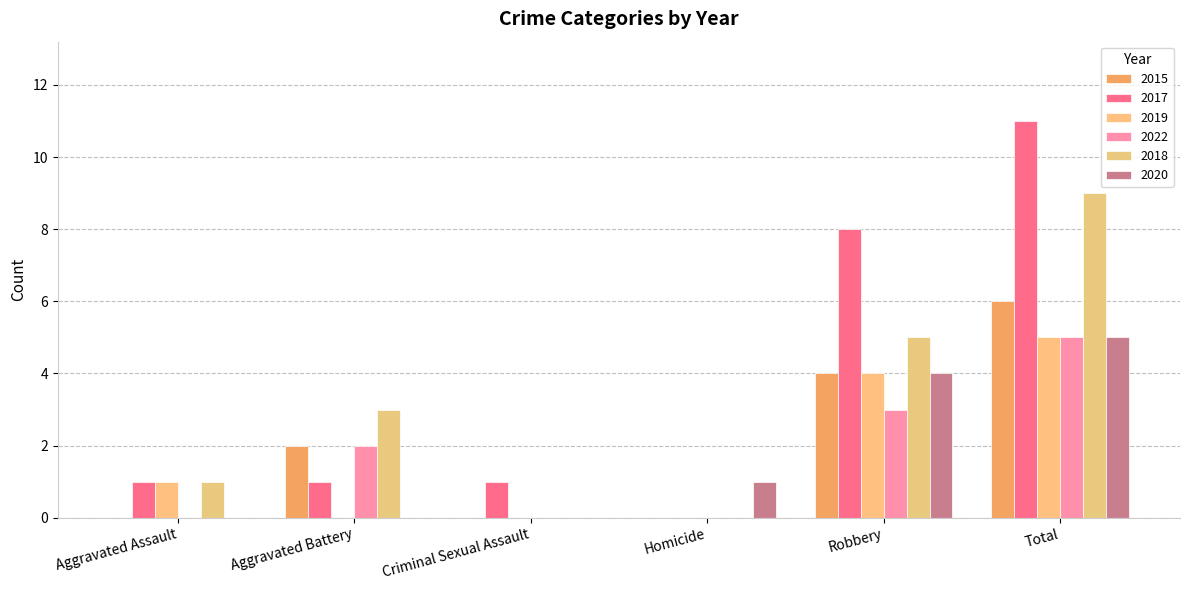

Where is 2018 nearest to the value 4?

Aggravated Battery